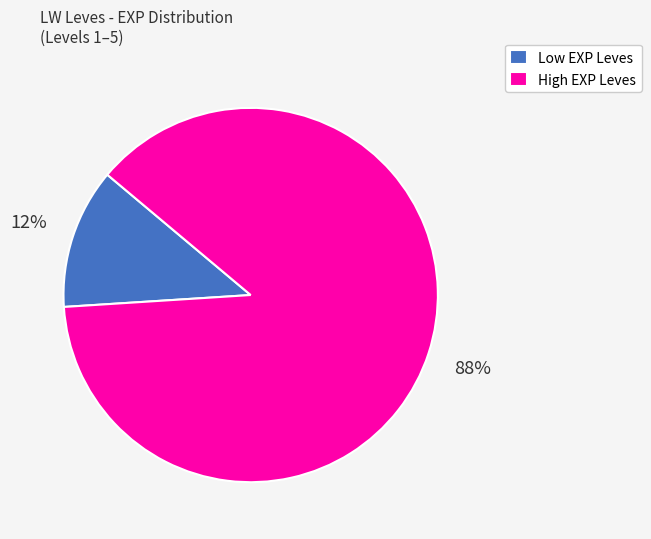

Is the sum of High EXP Leves and Low EXP Leves greater than half?

Yes